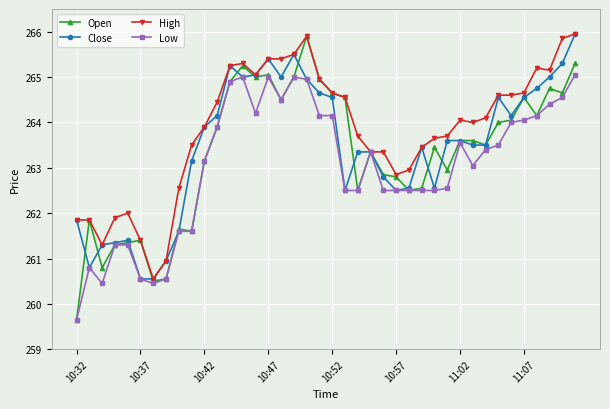

What is the lowest value of the Close series?

260.6